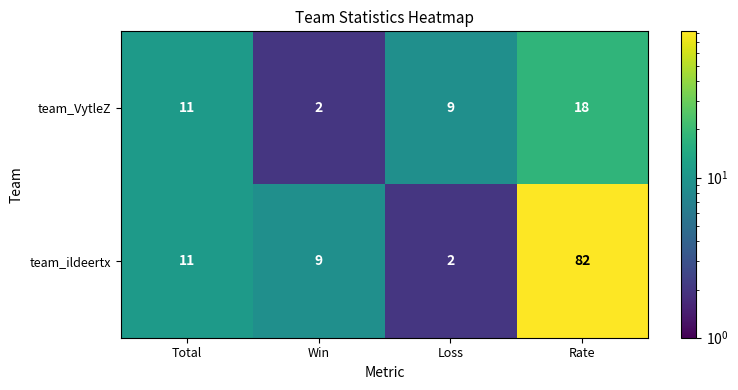

Reading left to right, extract all data points from this chart.

team_VytleZ: Total=11	Win=2	Loss=9	Rate=18
team_ildeertx: Total=11	Win=9	Loss=2	Rate=82